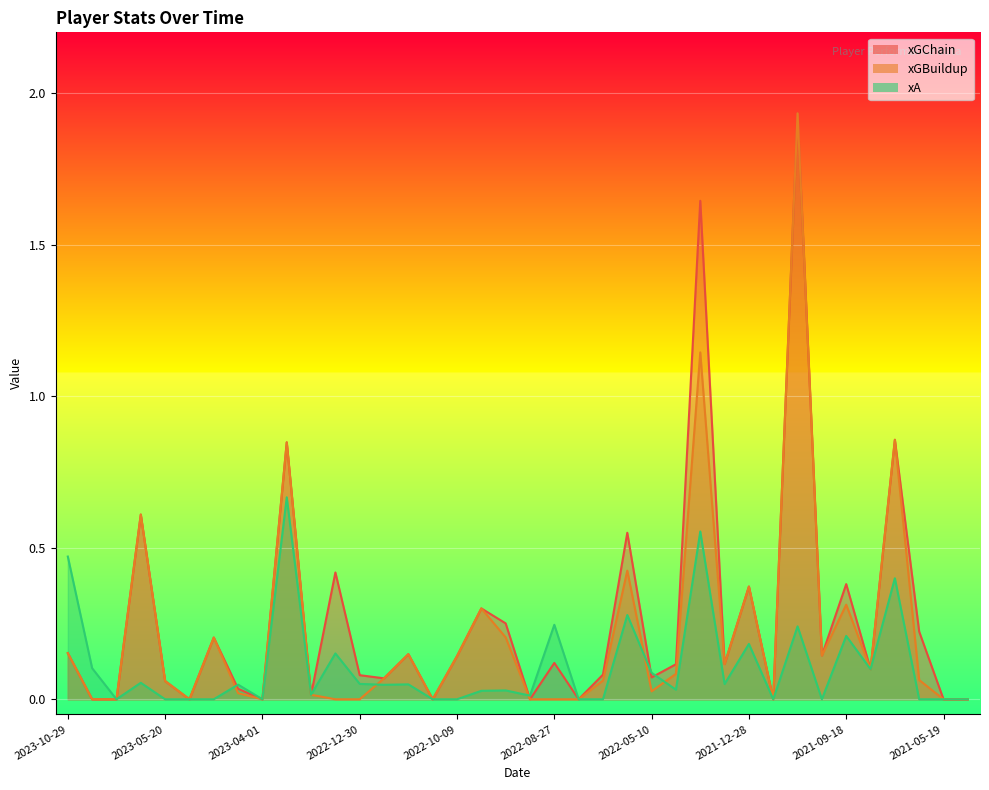

How many lines are shown in the chart?

3